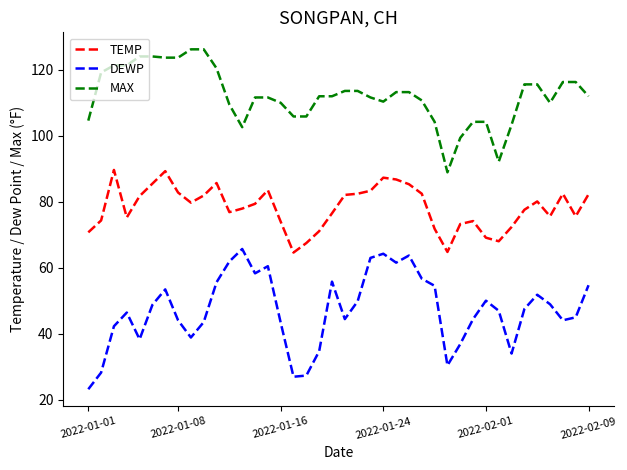

What are all the series names shown in the legend?

TEMP, DEWP, MAX